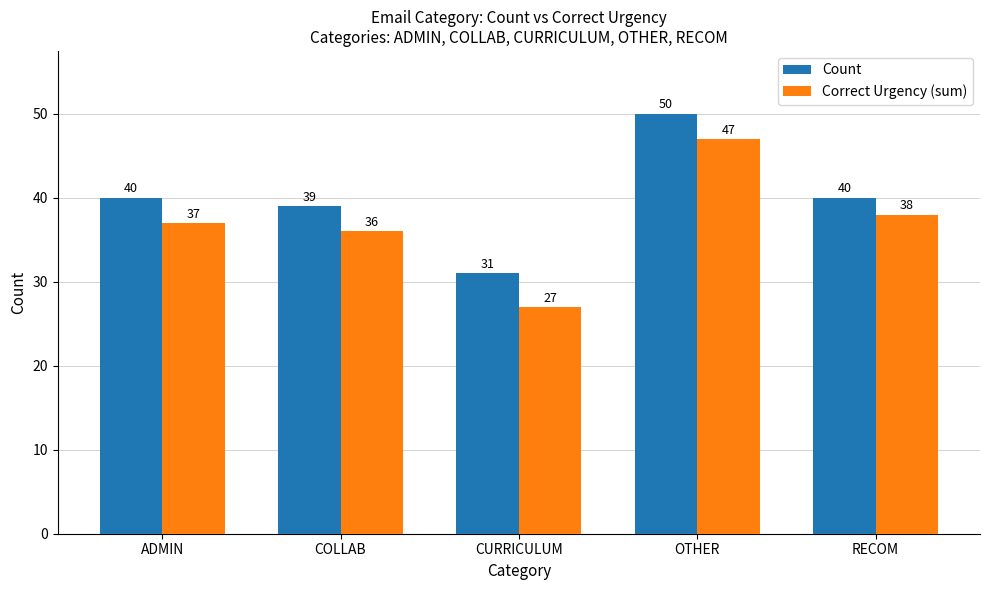

The Count series shows 20 at RECOM. True or false?

False